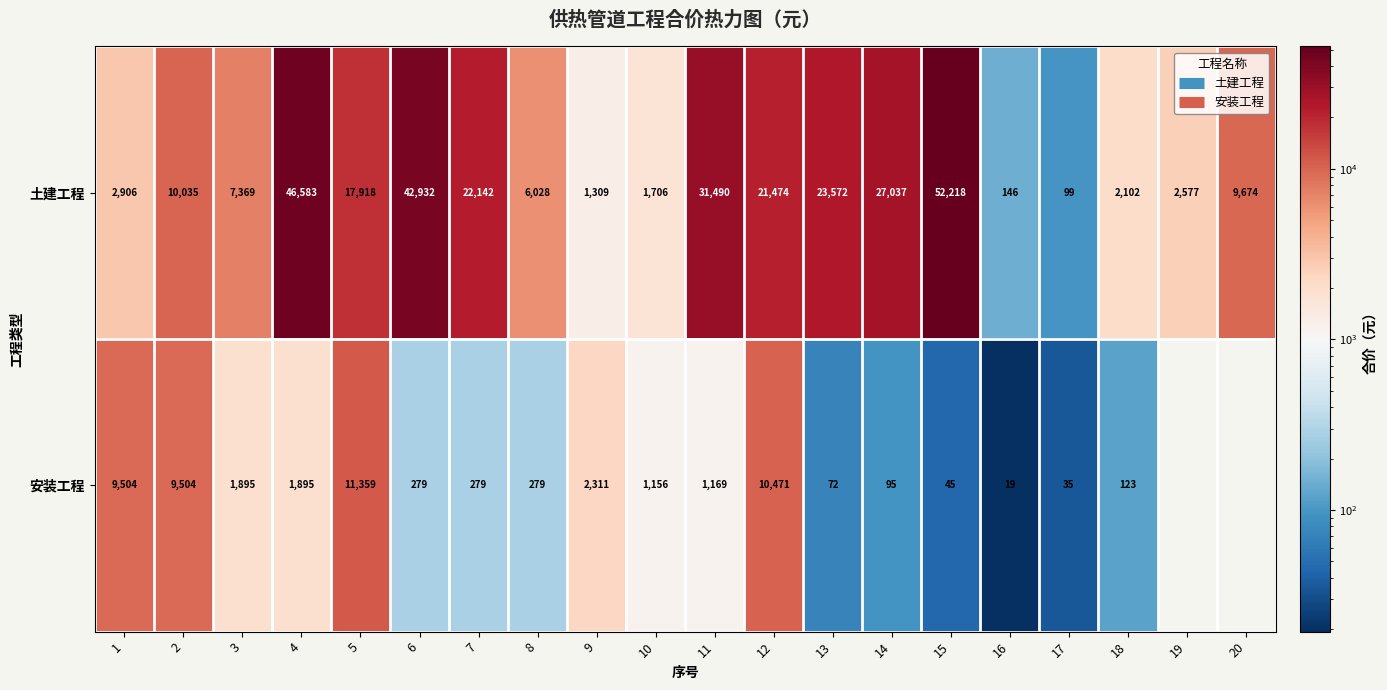

What is the sum of all 土建工程 values?

329315.3